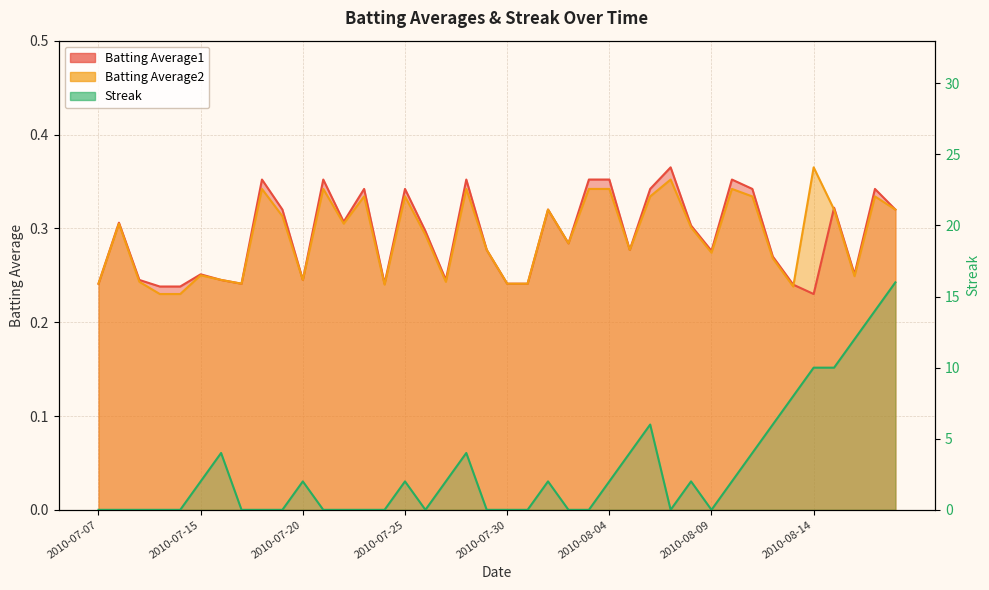

Where do Batting Average1 and Streak first cross each other?

2010-07-11 and 2010-07-15